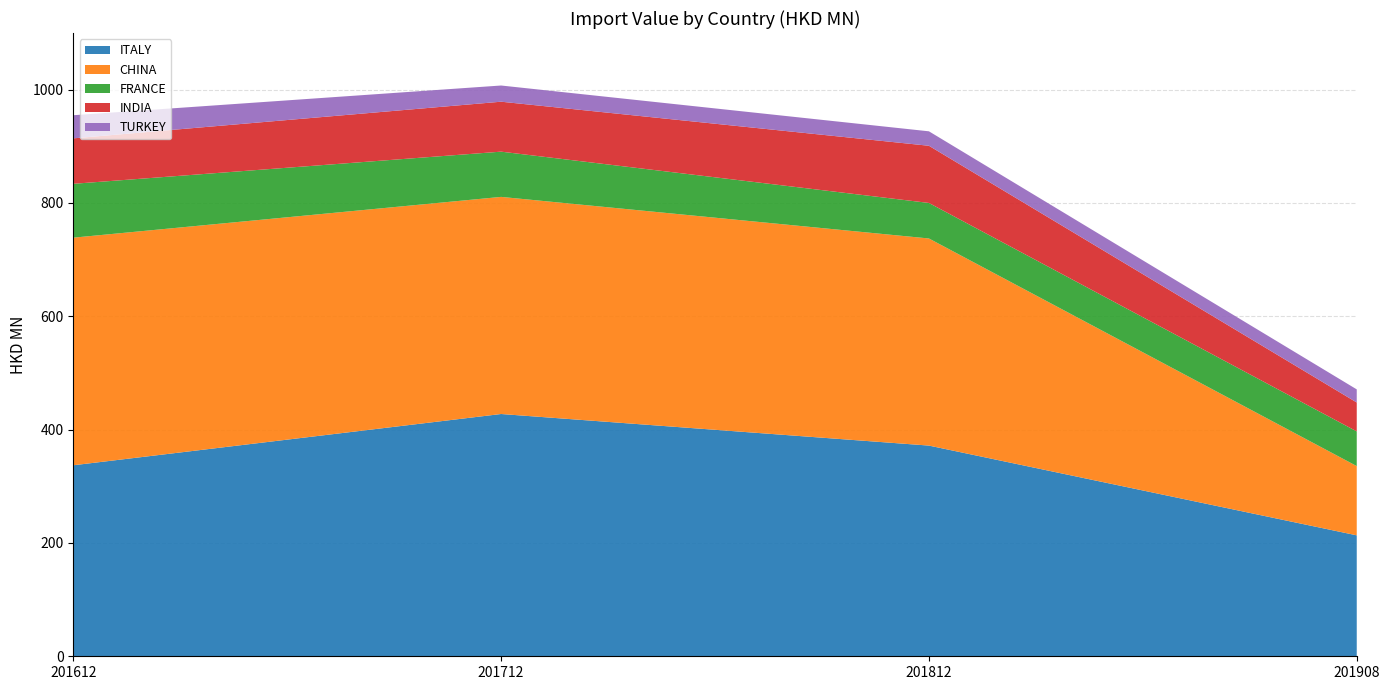

Reading left to right, what are all the values shown in this chart?

ITALY: 337.1	427.6	371.9	213.4
CHINA: 401.7	383.2	365.5	122.2
FRANCE: 95.0	79.8	62.7	61.2
INDIA: 80.2	88.2	100.9	51.0
TURKEY: 40.8	28.6	25.5	23.1